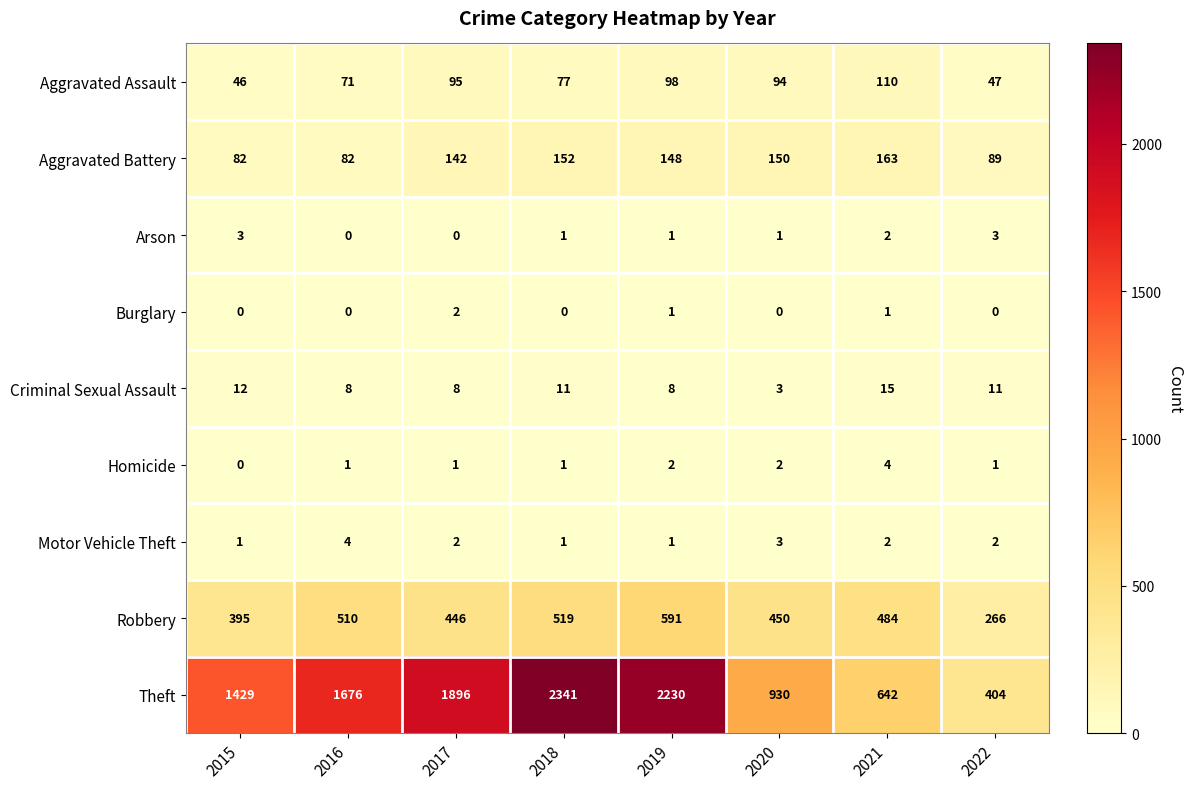

What is the difference between the highest and lowest values at 2016?

1676